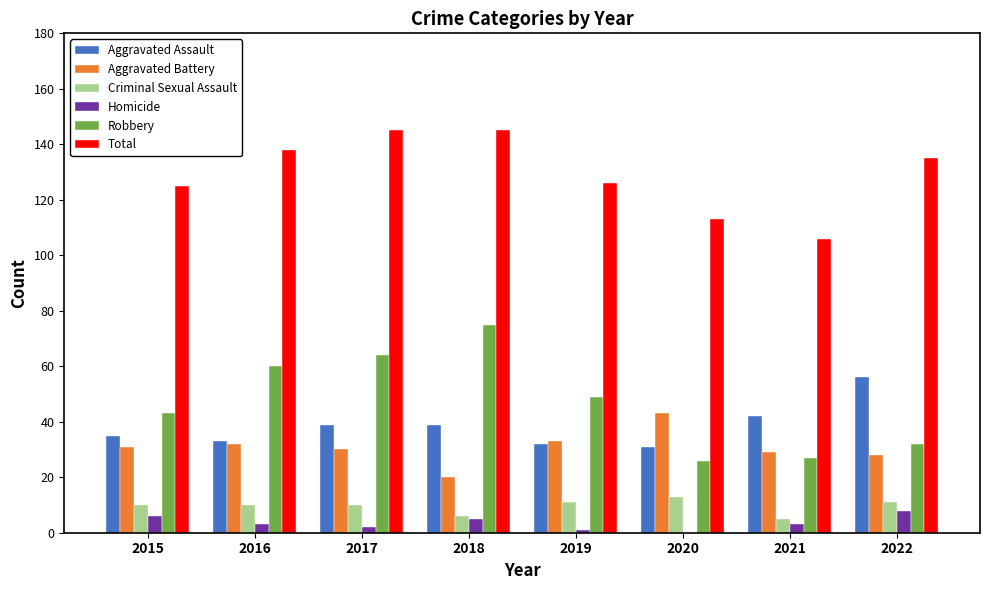

Reading left to right, transcribe all the data shown in this chart.

Aggravated Assault: 2015=35	2016=33	2017=39	2018=39	2019=32	2020=31	2021=42	2022=56
Aggravated Battery: 2015=31	2016=32	2017=30	2018=20	2019=33	2020=43	2021=29	2022=28
Criminal Sexual Assault: 2015=10	2016=10	2017=10	2018=6	2019=11	2020=13	2021=5	2022=11
Homicide: 2015=6	2016=3	2017=2	2018=5	2019=1	2020=0	2021=3	2022=8
Robbery: 2015=43	2016=60	2017=64	2018=75	2019=49	2020=26	2021=27	2022=32
Total: 2015=125	2016=138	2017=145	2018=145	2019=126	2020=113	2021=106	2022=135